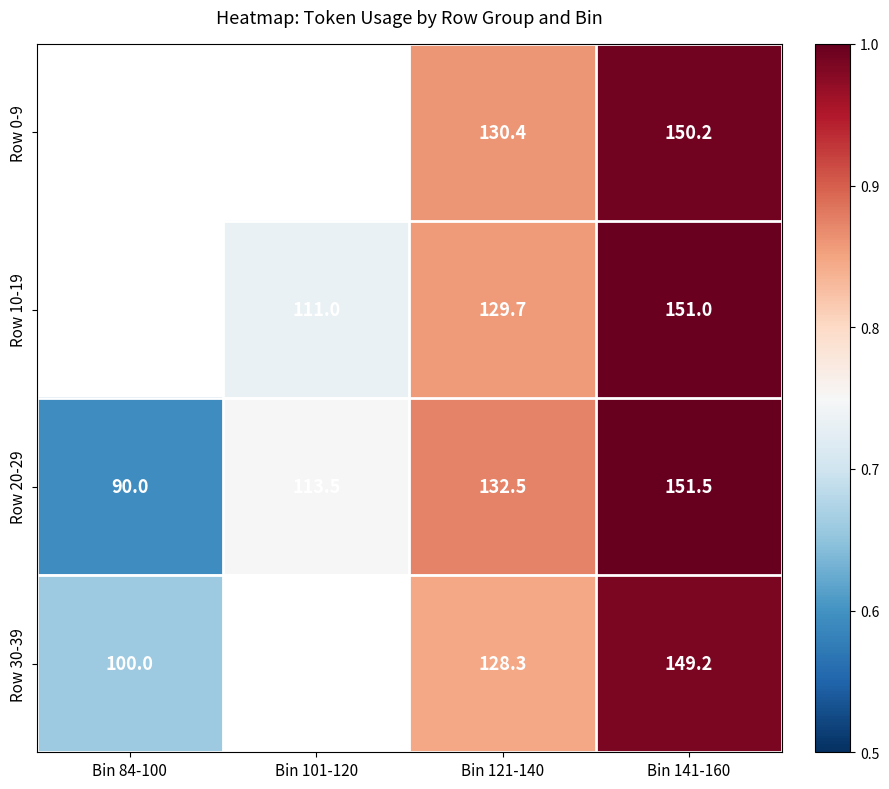

At which category is the sum across all series the highest?

Bin 141-160